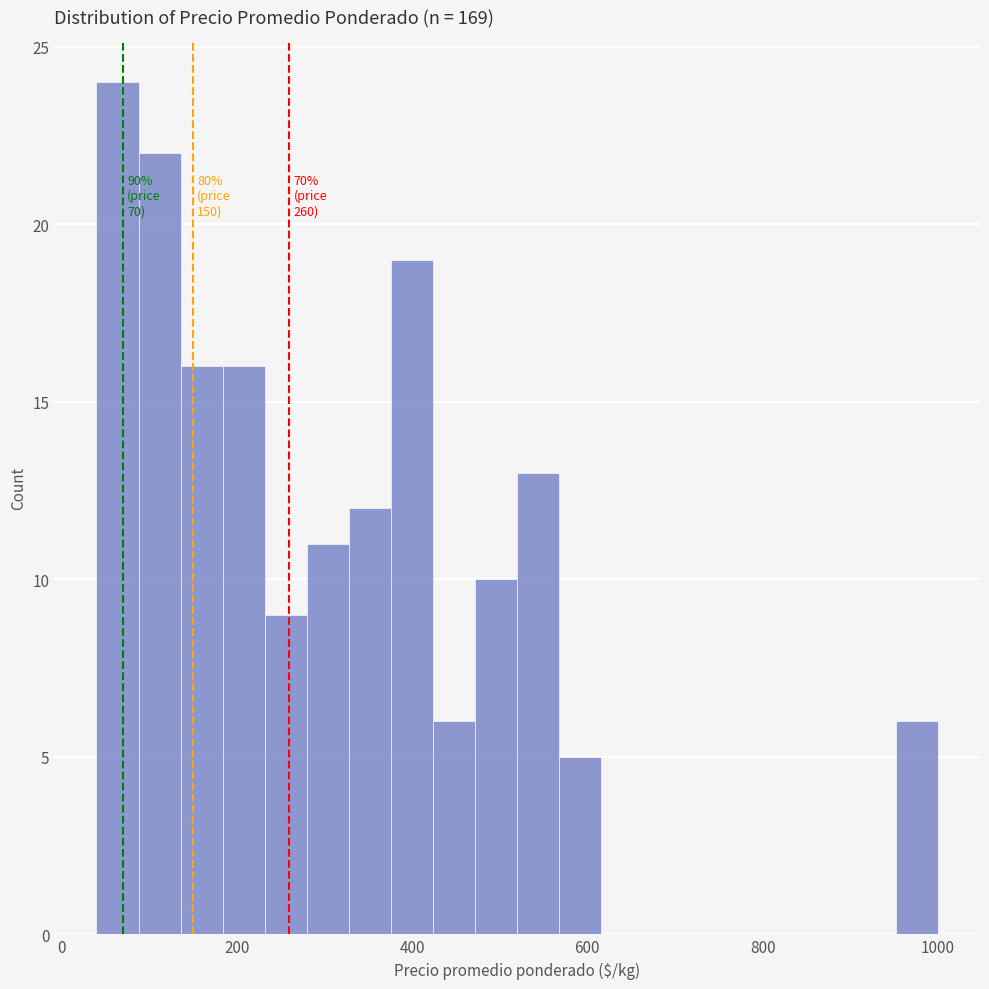

Read against the x-axis, roughly where is the centre of the tallest bar?

60